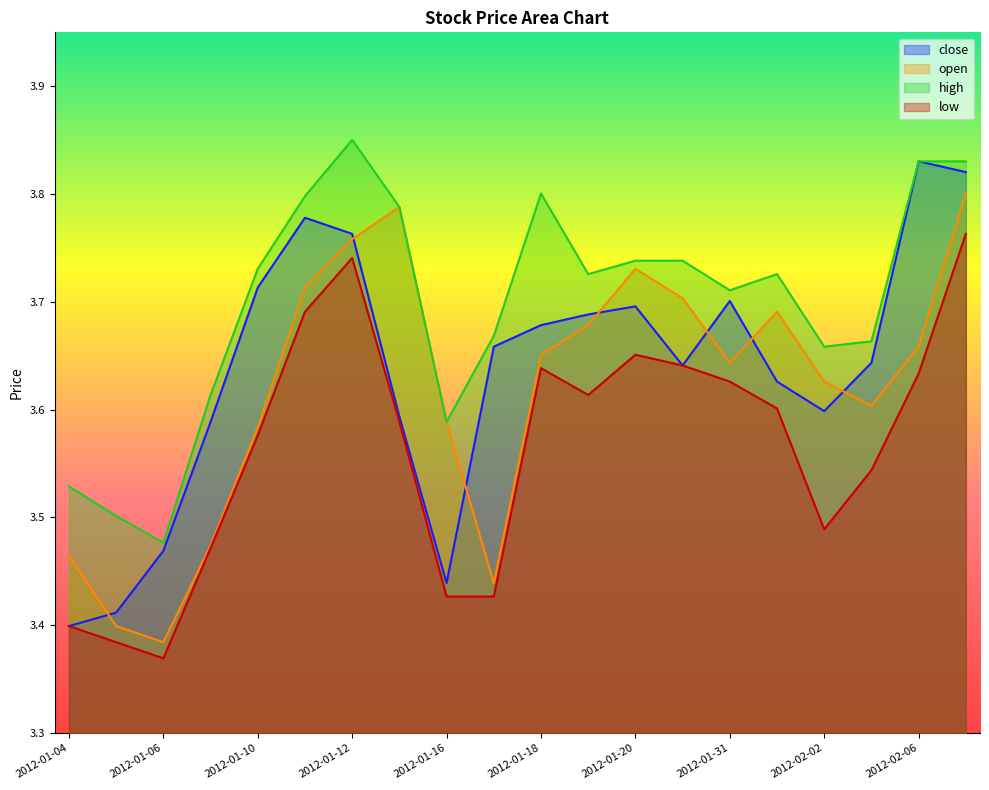

Reading left to right, transcribe all the data shown in this chart.

close: 3.4	3.4	3.5	3.6	3.7	3.8	3.8	3.6	3.4	3.7	3.7	3.7	3.7	3.6	3.7	3.6	3.6	3.6	3.8	3.8
open: 3.5	3.4	3.4	3.5	3.6	3.7	3.8	3.8	3.6	3.4	3.7	3.7	3.7	3.7	3.6	3.7	3.6	3.6	3.7	3.8
high: 3.5	3.5	3.5	3.6	3.7	3.8	3.9	3.8	3.6	3.7	3.8	3.7	3.7	3.7	3.7	3.7	3.7	3.7	3.8	3.8
low: 3.4	3.4	3.4	3.5	3.6	3.7	3.7	3.6	3.4	3.4	3.6	3.6	3.7	3.6	3.6	3.6	3.5	3.5	3.6	3.8